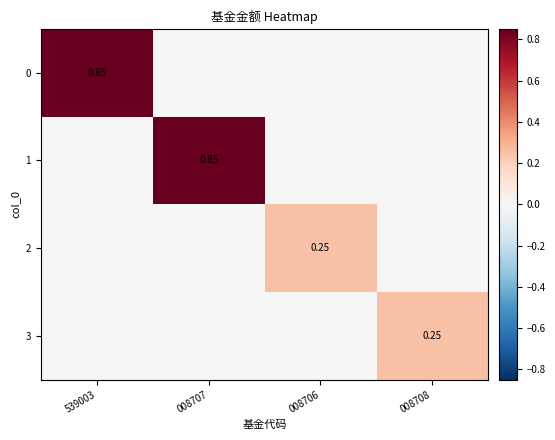

Is it true that 3 equals -0.1 at 008707?

False